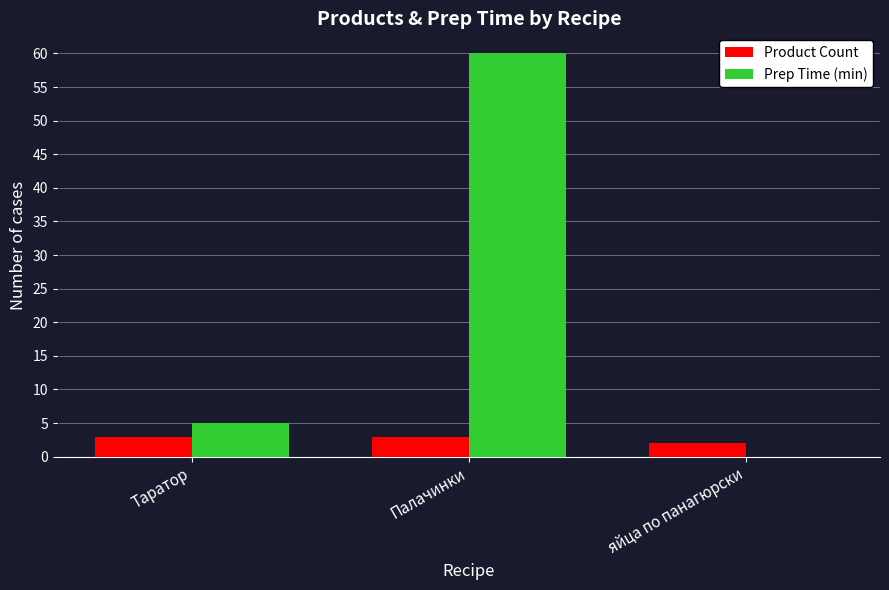

The Prep Time (min) series shows 60 at Палачинки. True or false?

True